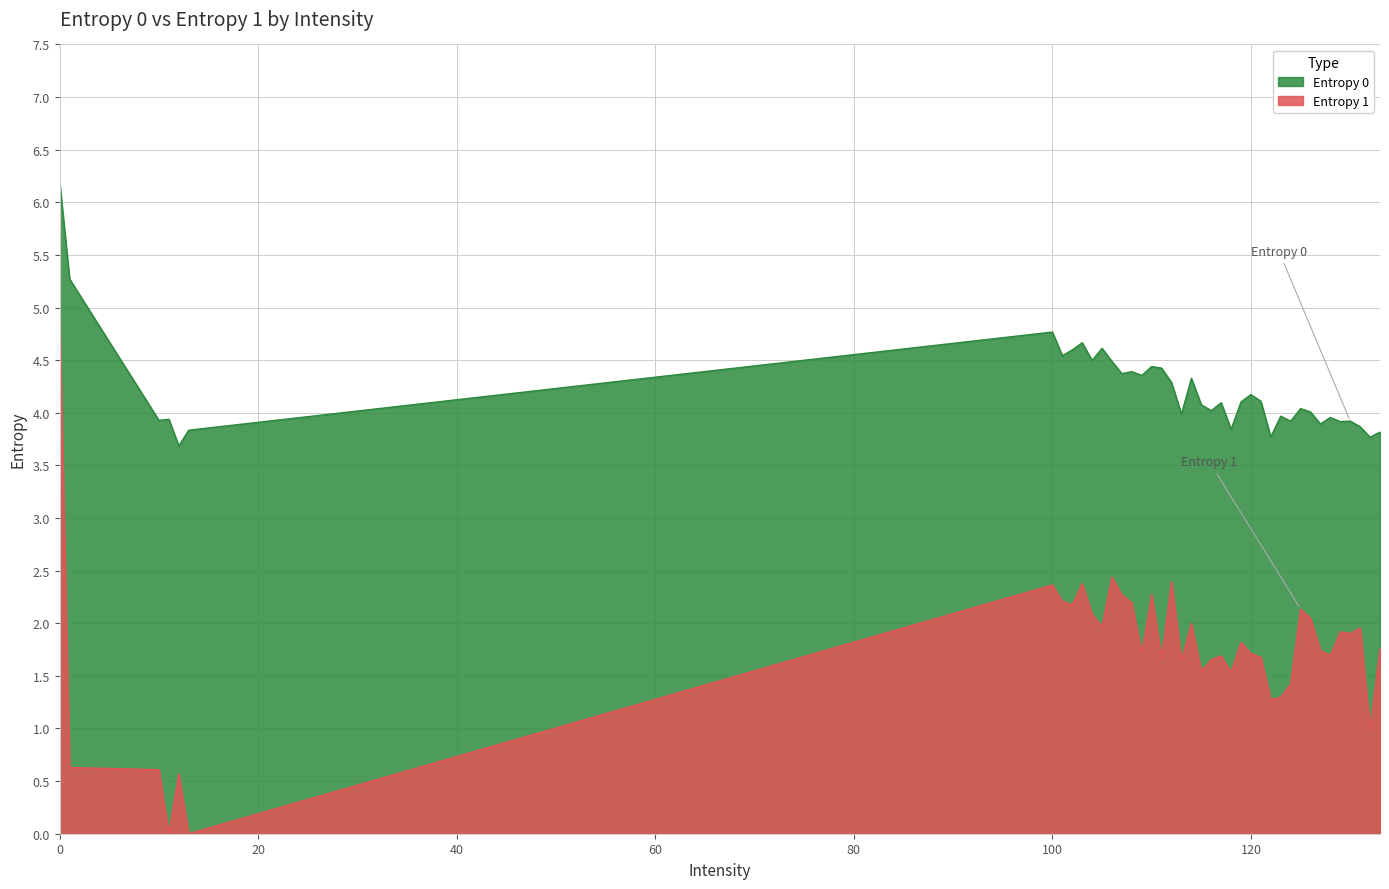

Rank the series by their maximum value, from lowest to highest.

Entropy 1, Entropy 0